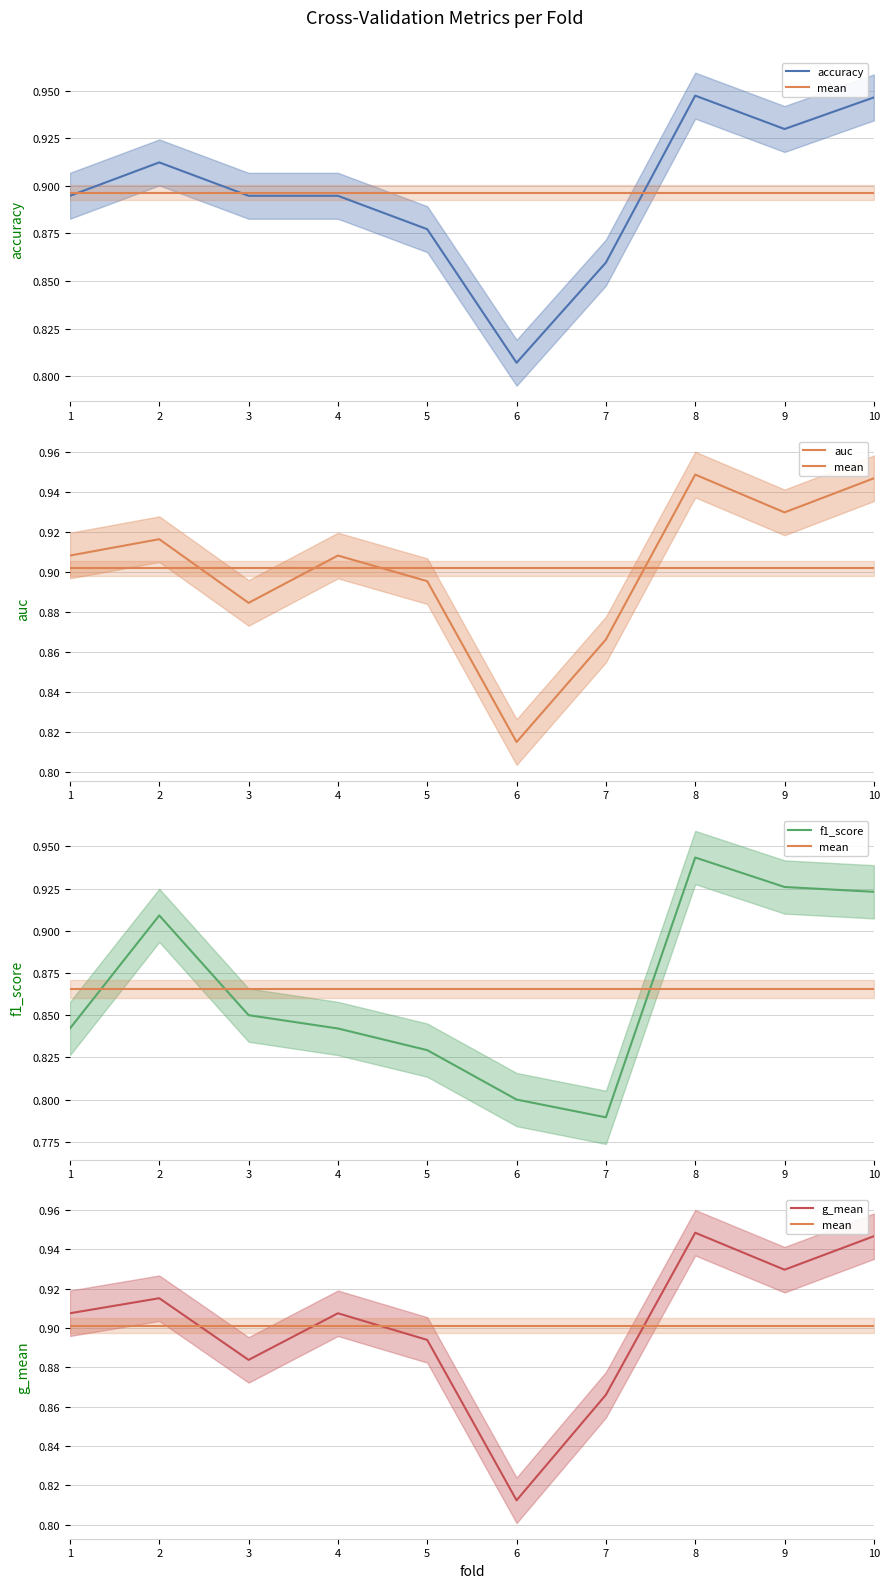

Count the g_mean values in the range 0 to 1.

10